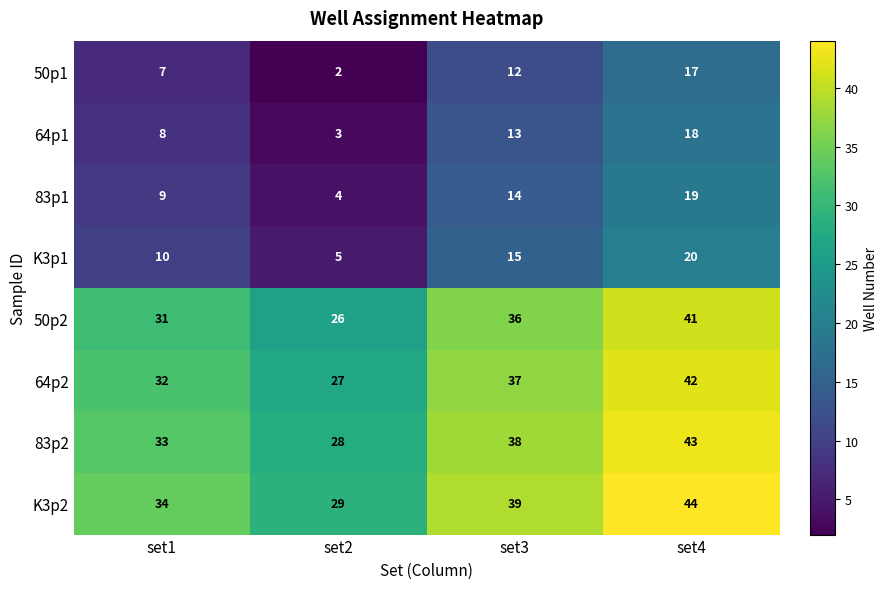

Where is 50p1 nearest to the value 9?

set1